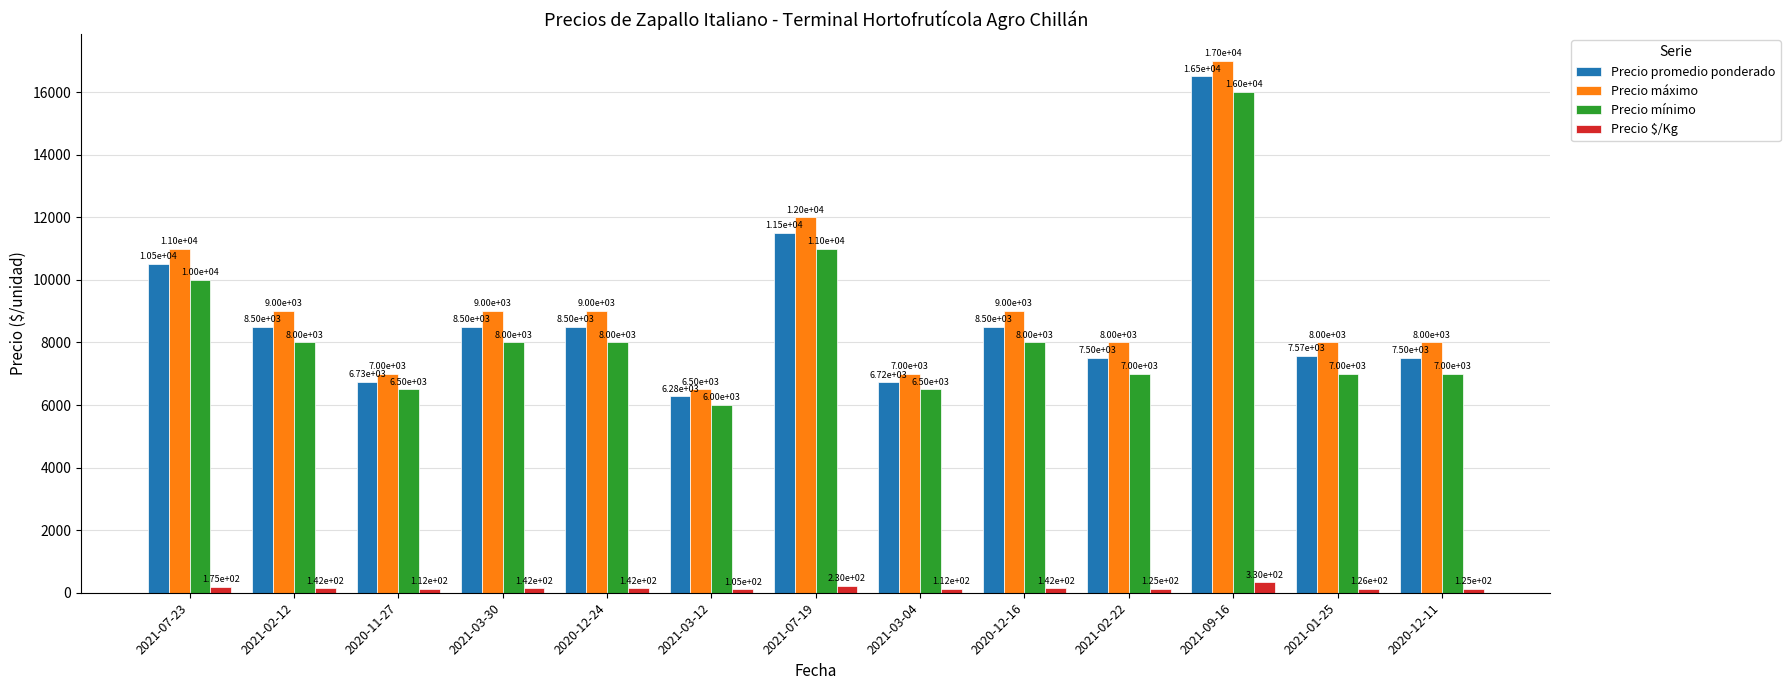

What is the difference between the second highest and second lowest values in the Precio $/Kg series?

118